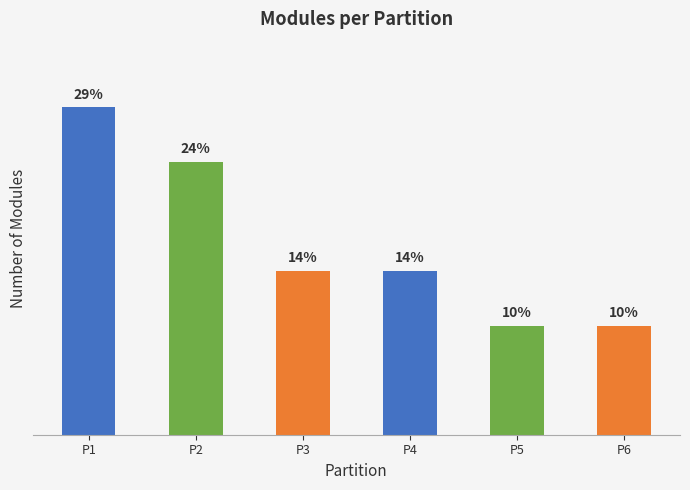

True or false: the data shows 3 at P3.

True